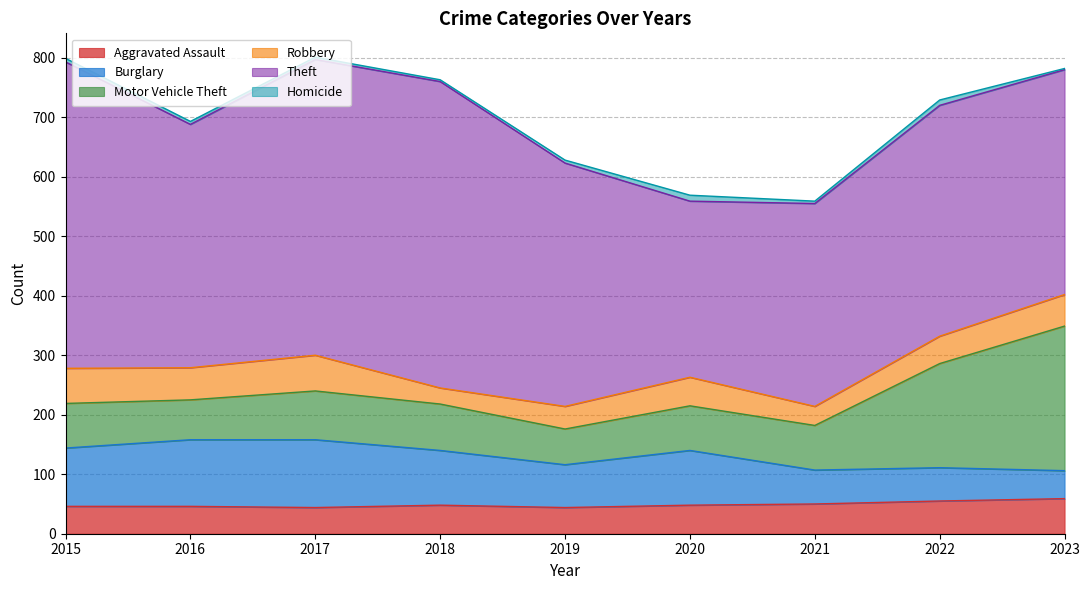

How many interior local peaks does the Robbery series have?

2